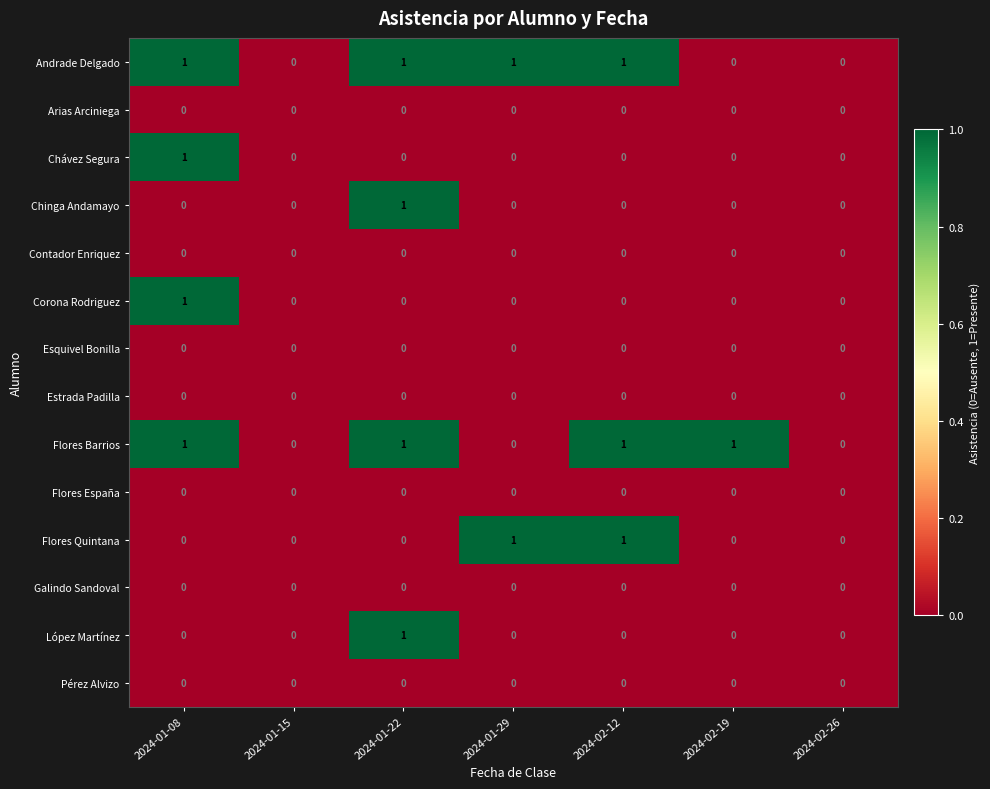

The Arias Arciniega series shows 0 at 2024-01-08. True or false?

True